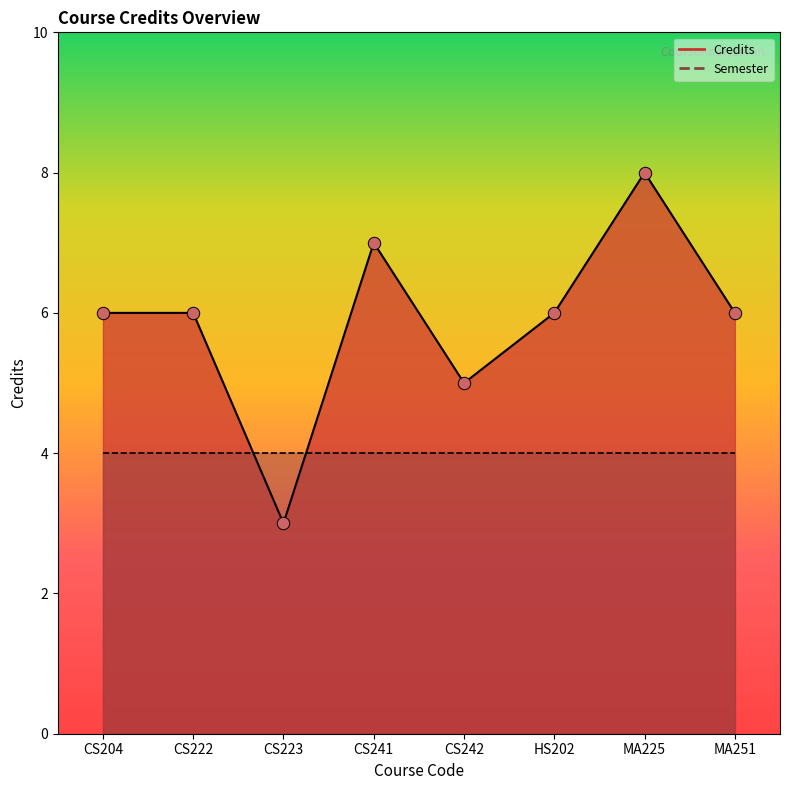

What is the change in value from CS241 to MA251?

-1